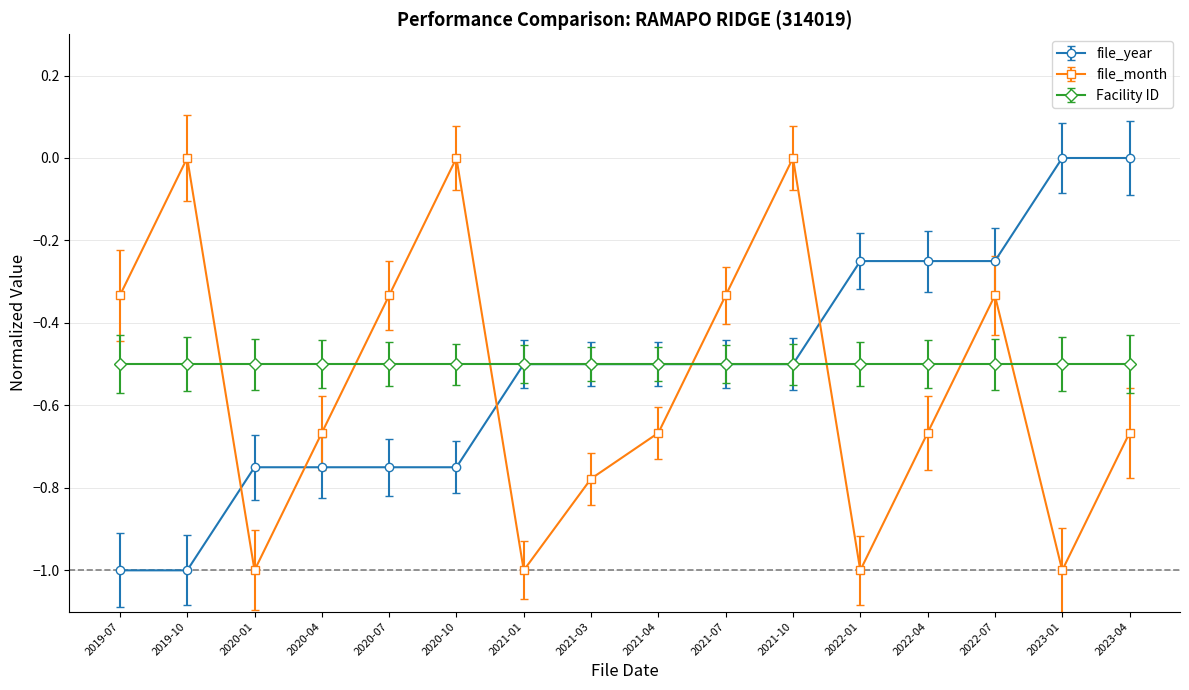

What is the difference between the second highest and second lowest values in the file_month series?

1.0